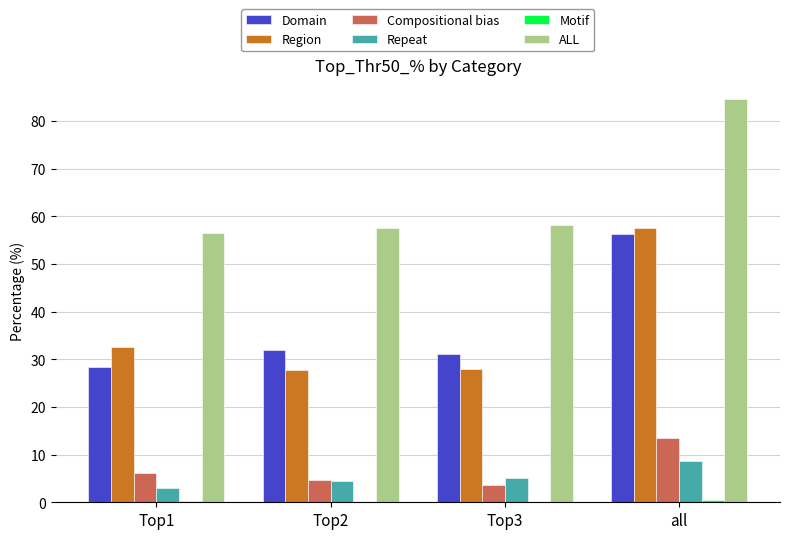

Which label corresponds to the largest value in the chart?

all